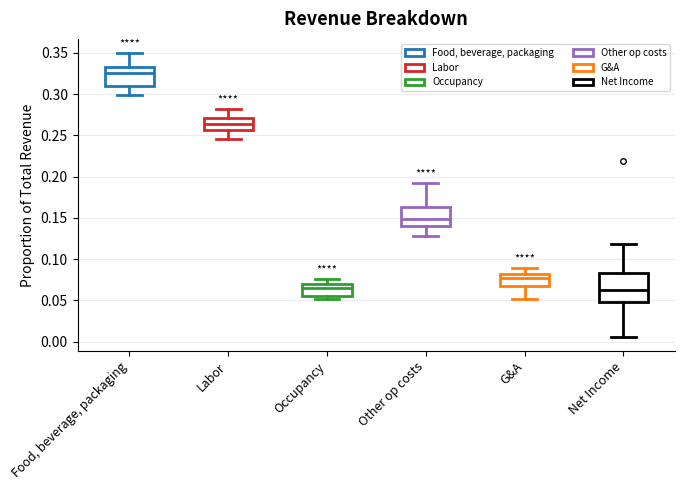

Which box is the tallest, from its lower edge to its upper edge?

Net Income